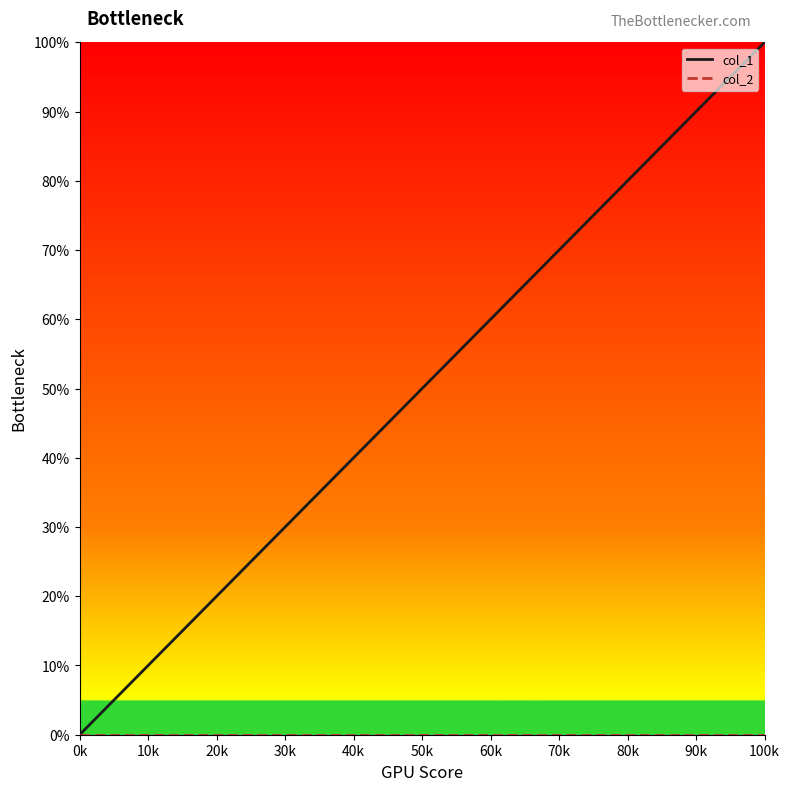

At how many categories does at least one series exceed 16?

3